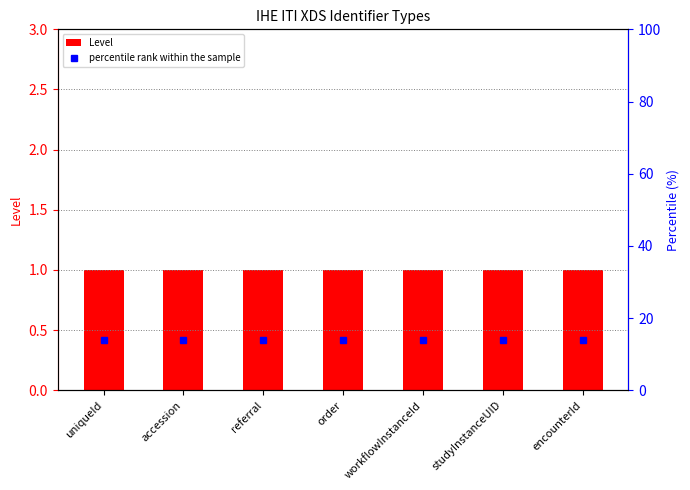

At which label does Level reach its peak?

uniqueId